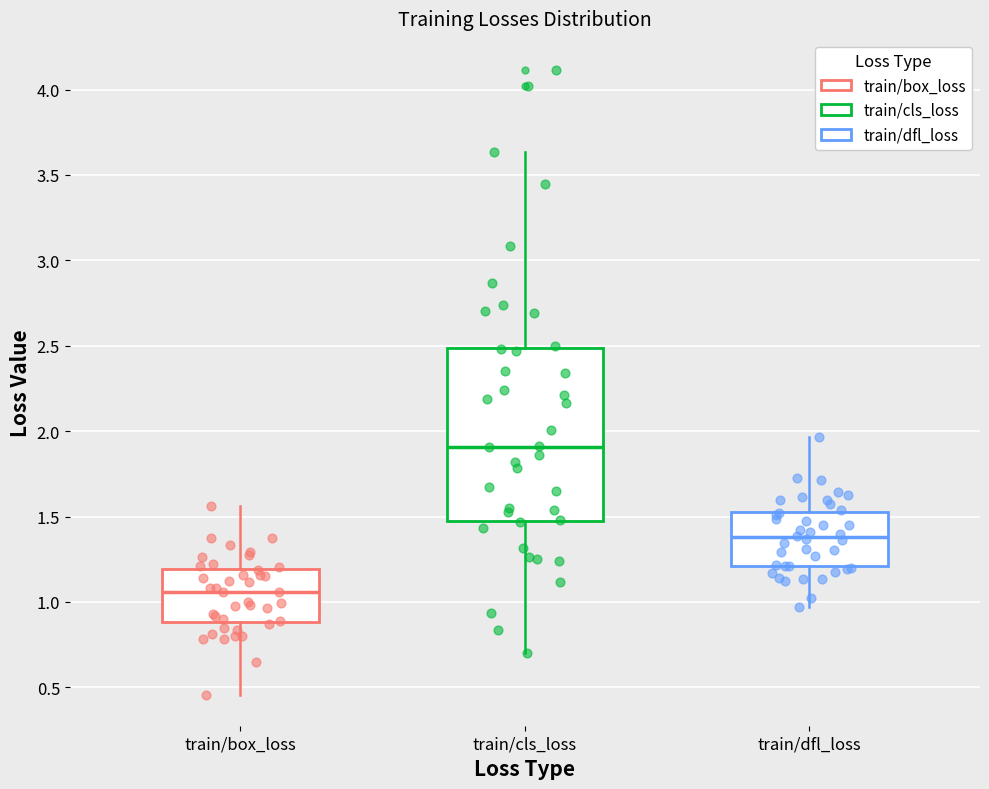

Reading left to right, read every box against the y-axis: the position of its median line, the range the box covers, and the ends of its whiskers. The values are not printed on the chart, so give them approximately, as read against the axis.

train/box_loss: median 1.05, box 0.90 to 1.20, whiskers 0.45 to 1.55
train/cls_loss: median 1.90, box 1.50 to 2.50, whiskers 0.70 to 3.65
train/dfl_loss: median 1.40, box 1.20 to 1.50, whiskers 0.95 to 1.95